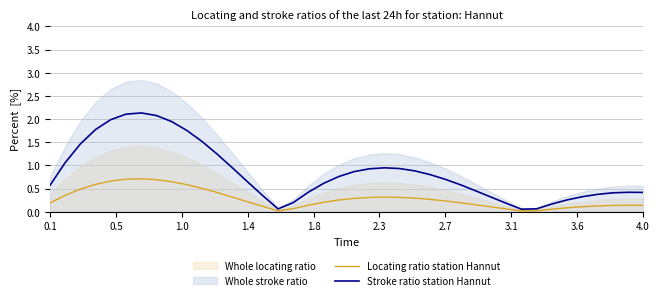

The Stroke ratio station Hannut series shows 0.5 at 2.7. True or false?

False